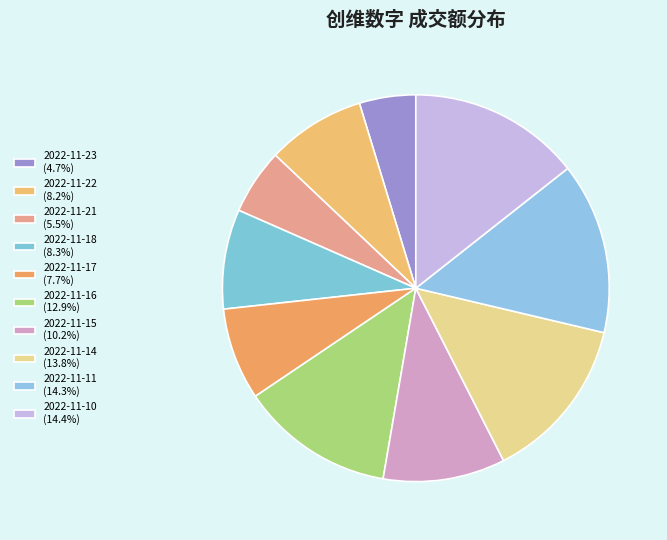

How many slices are in this pie chart?

10